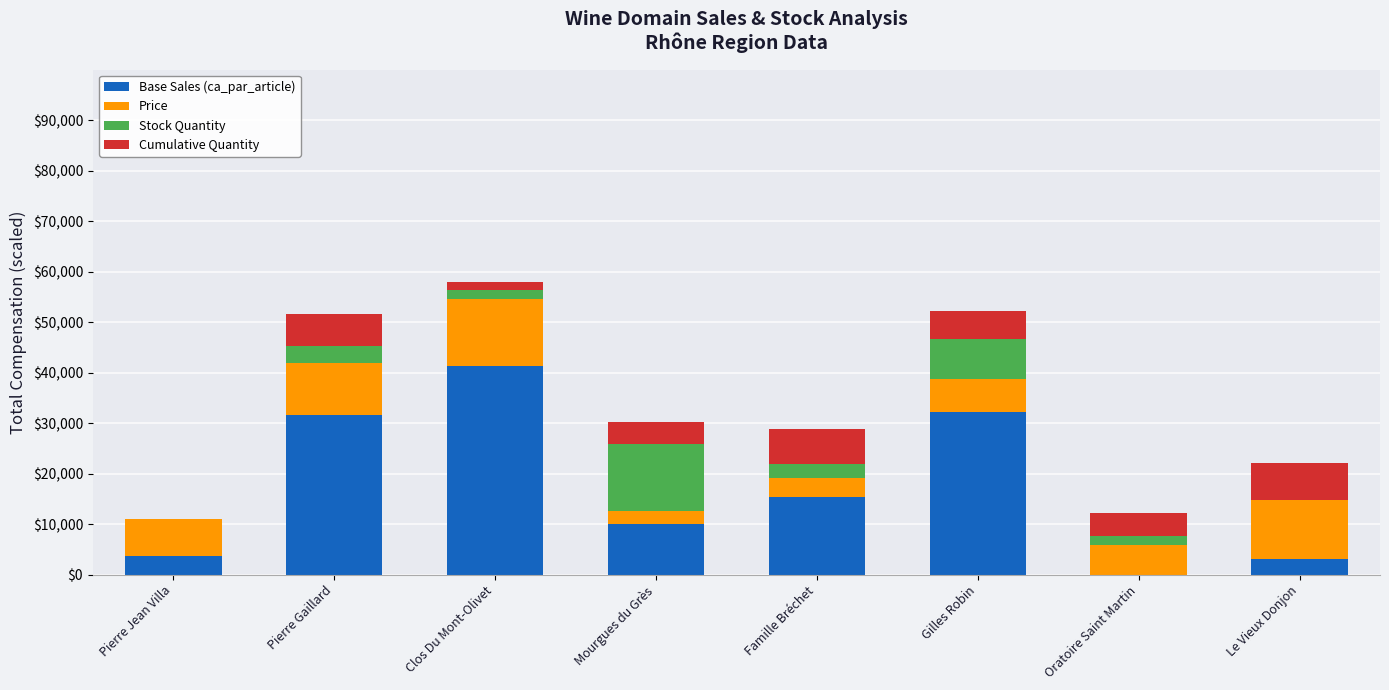

What is the total value across all series at Pierre Jean Villa?

11010.0